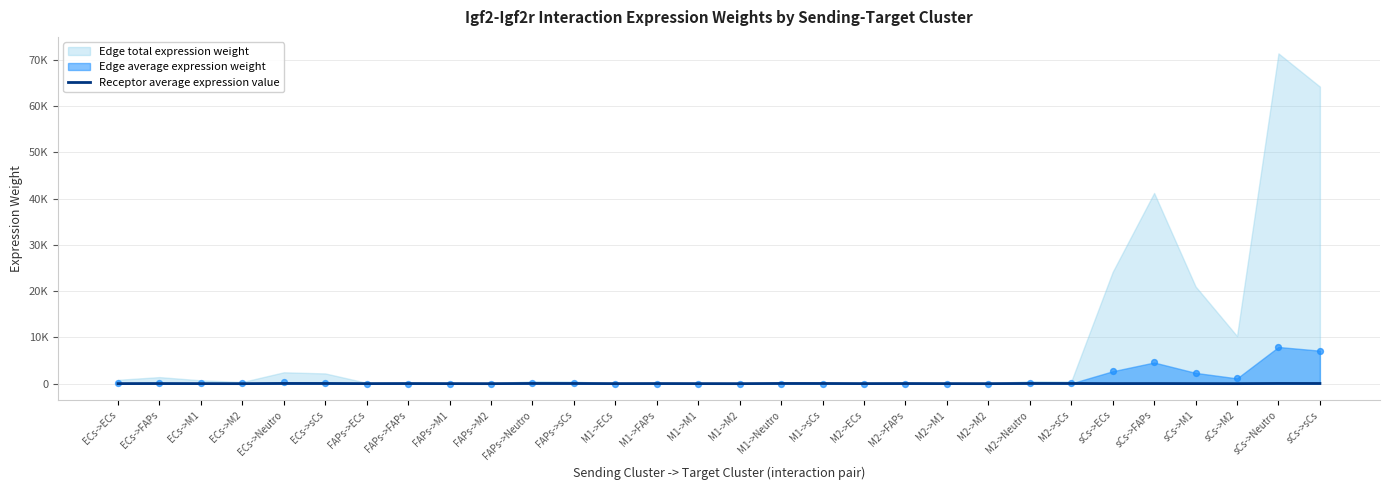

Which has a higher value, ECs->ECs or FAPs->FAPs?

FAPs->FAPs